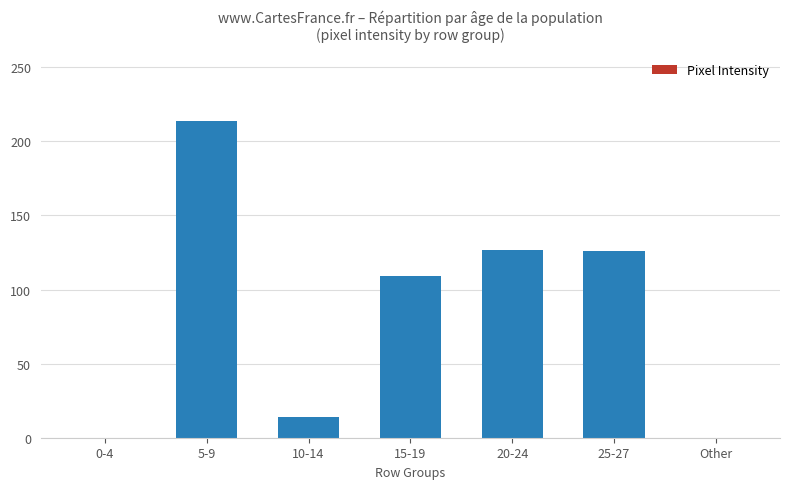

The value at Other is 0. True or false?

True